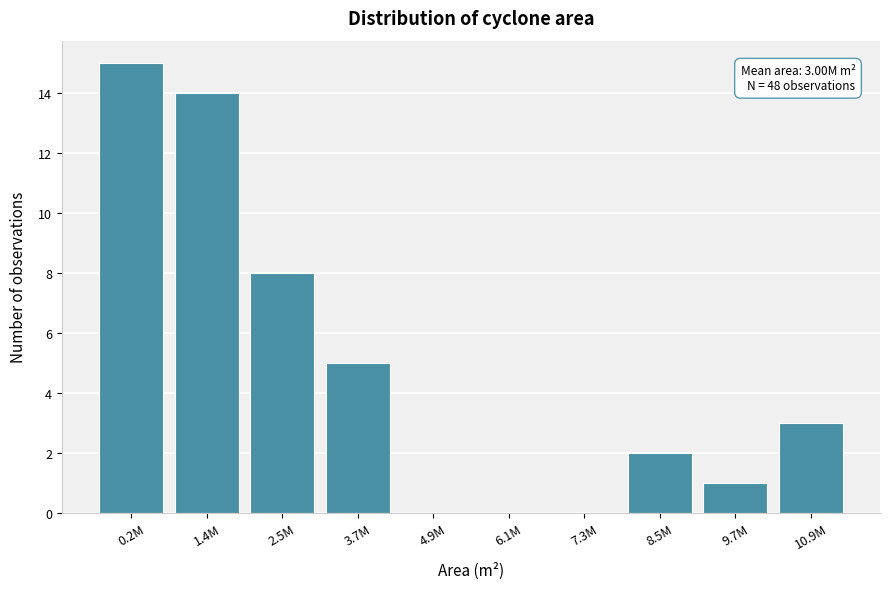

Reading right to left, transcribe all the data shown in this chart.

10.9M=3	9.7M=1	8.5M=2	7.3M=0	6.1M=0	4.9M=0	3.7M=5	2.5M=8	1.4M=14	0.2M=15